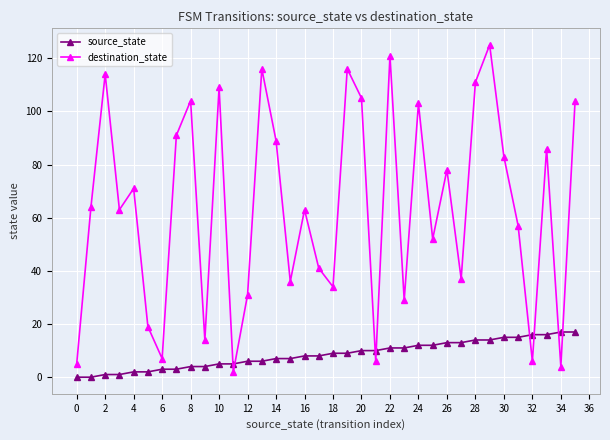

List the series in order of their peak value, lowest first.

source_state, destination_state